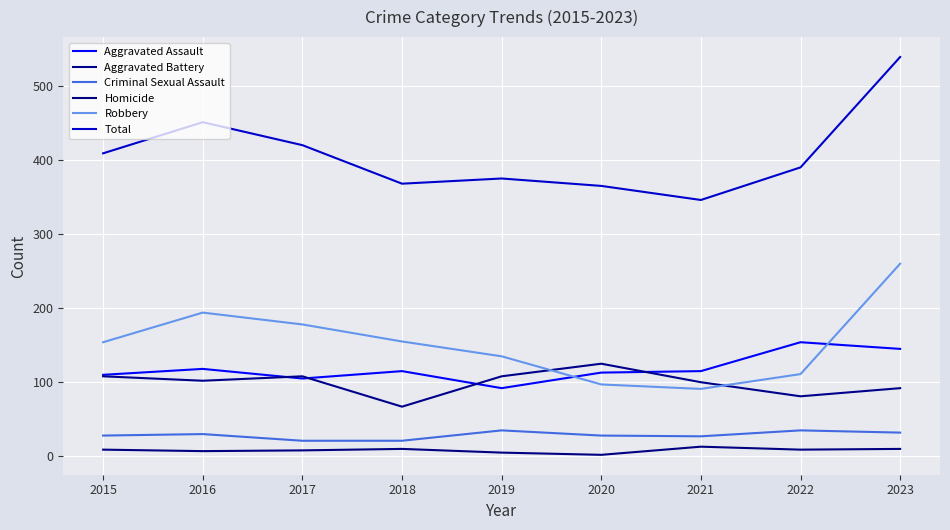

What is the sum of all Robbery values?

1375